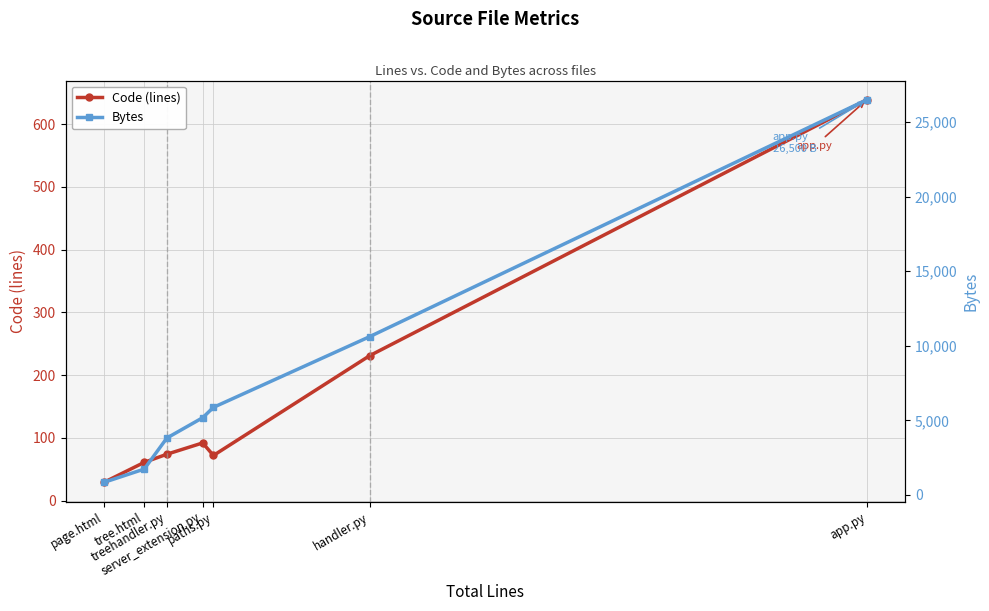

The value of Bytes at page.html is 832. True or false?

True